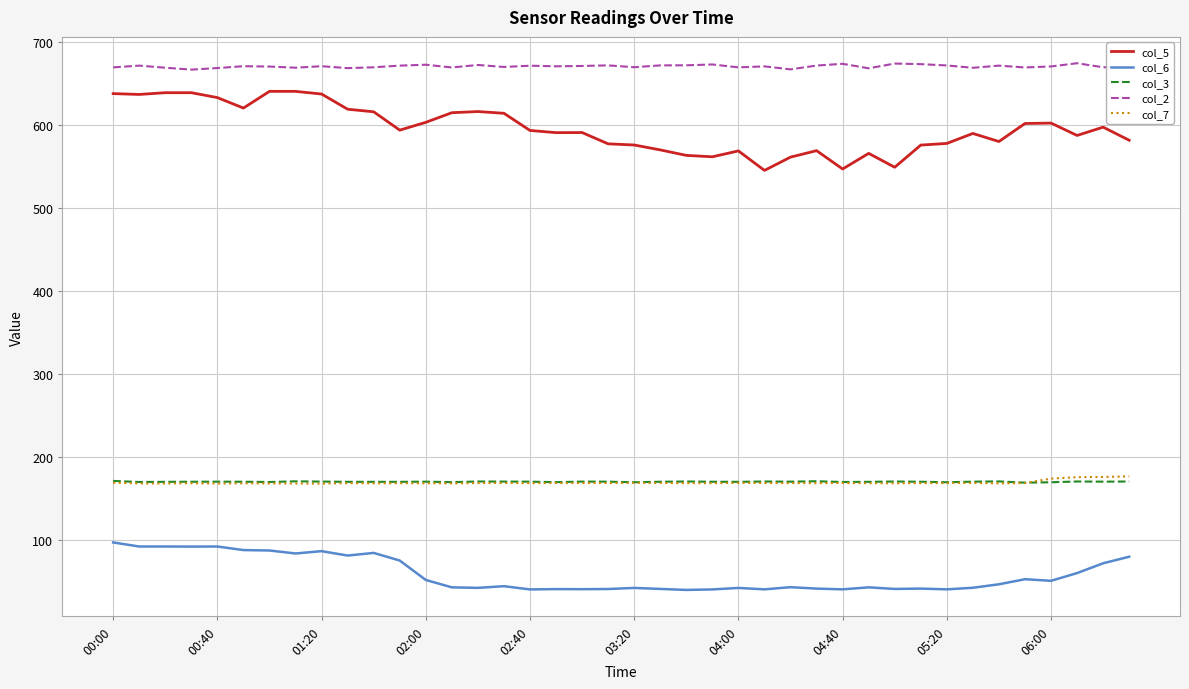

What is the highest value of the col_7 series?

176.4